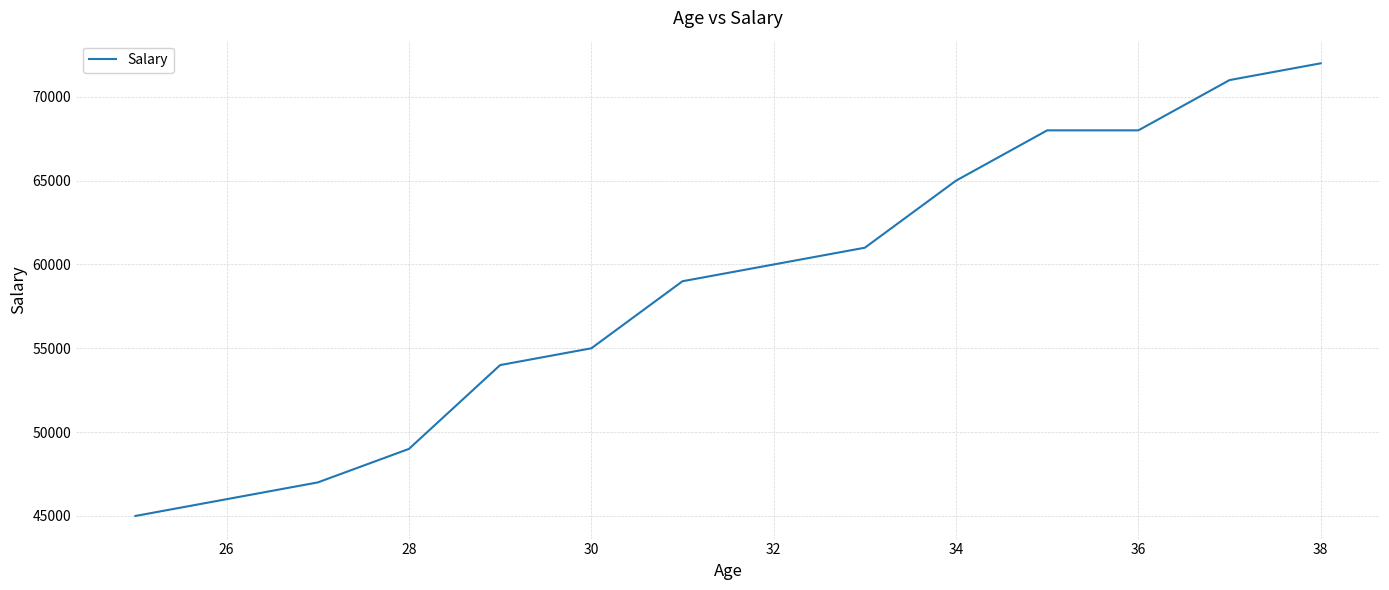

What is the sum of all values?

820000